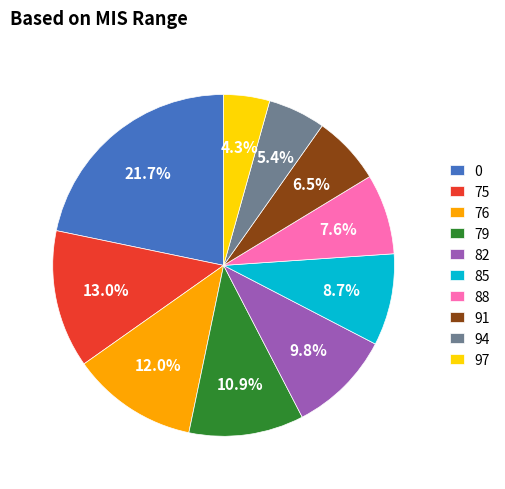

What percentage is the 94 slice, to the nearest percent?

5%